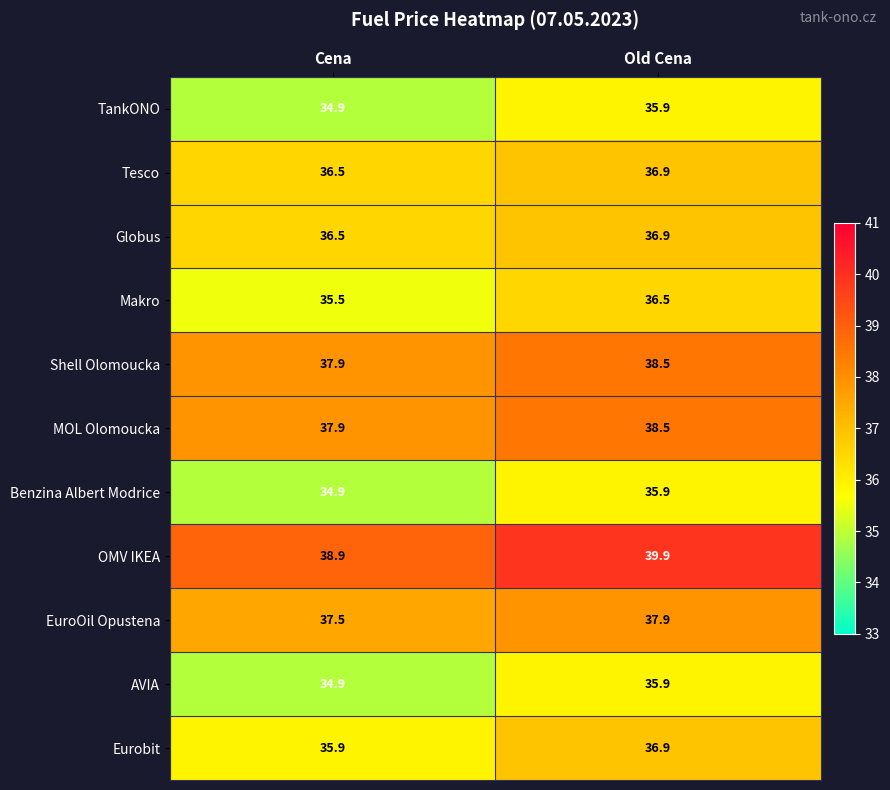

List the labels in order of Shell Olomoucka value, largest first.

Old Cena, Cena